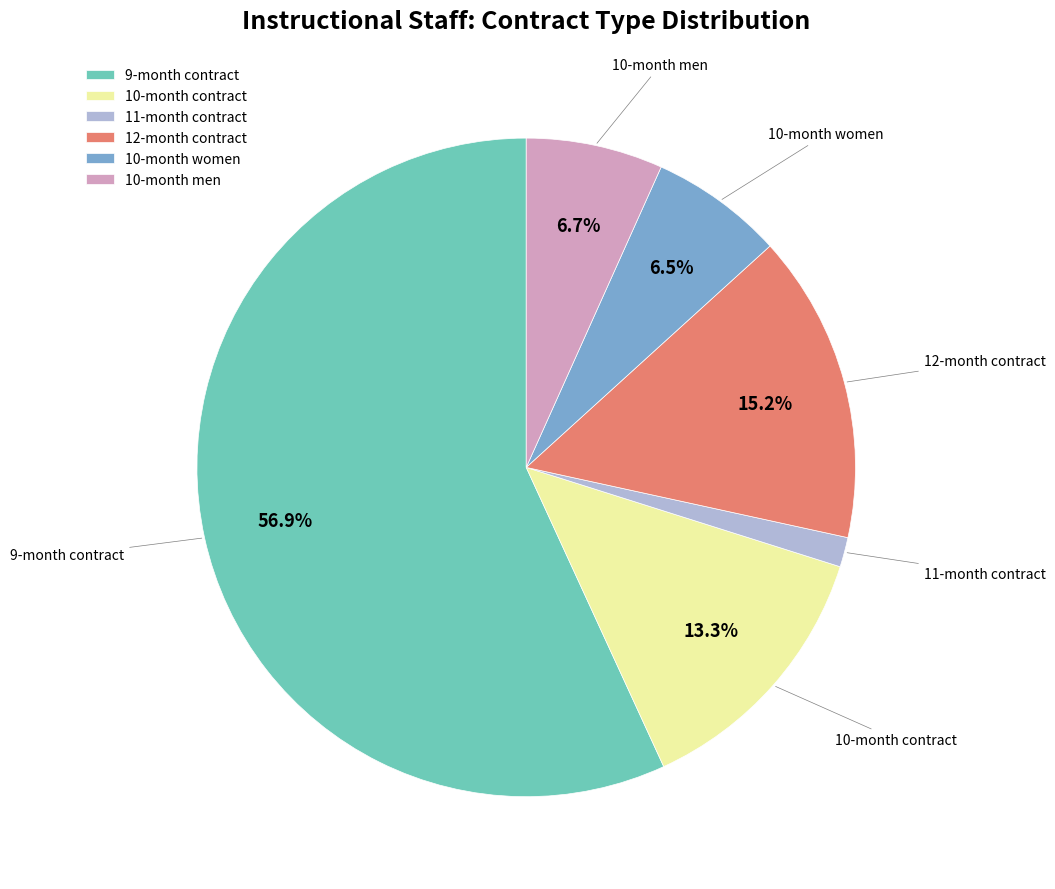

What is the majority slice?

9-month contract